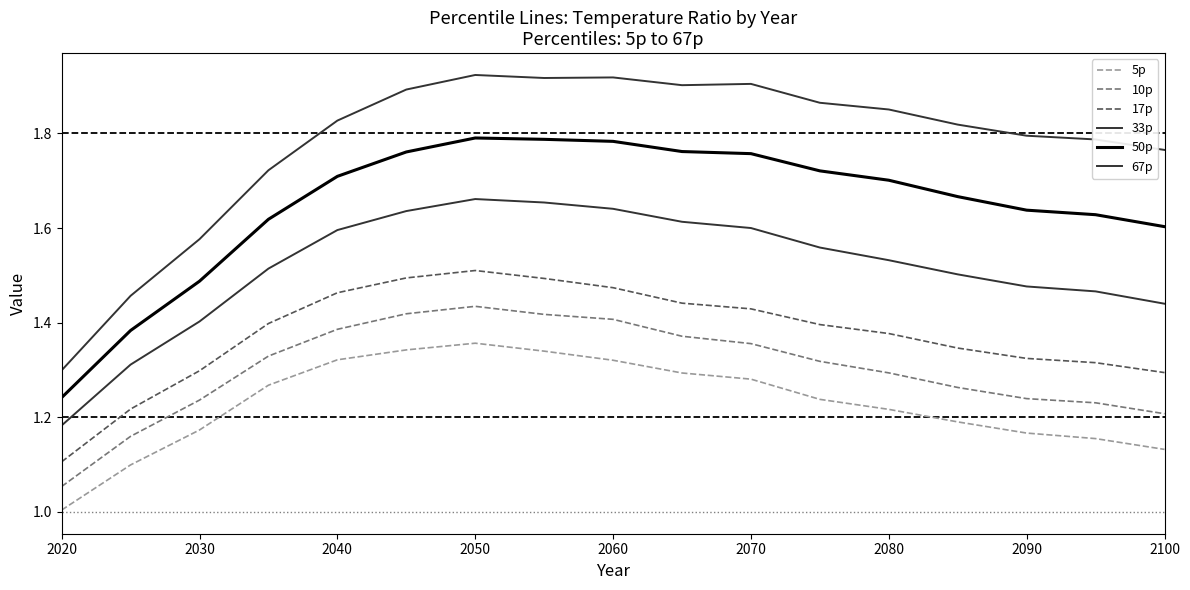

What is the maximum value shown in the chart?

1.9